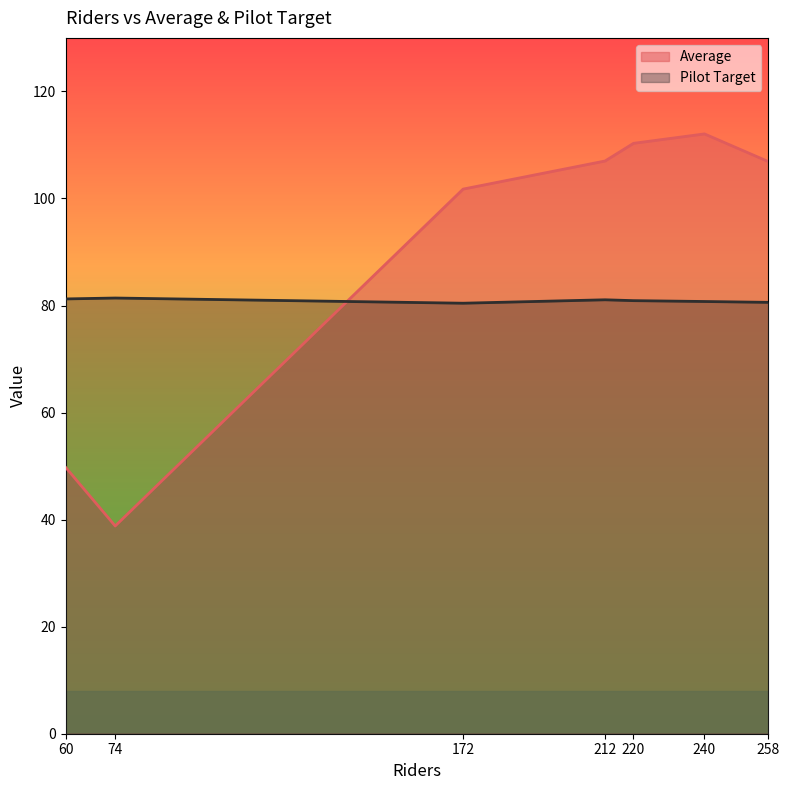

At which category is the sum across all series the highest?

240